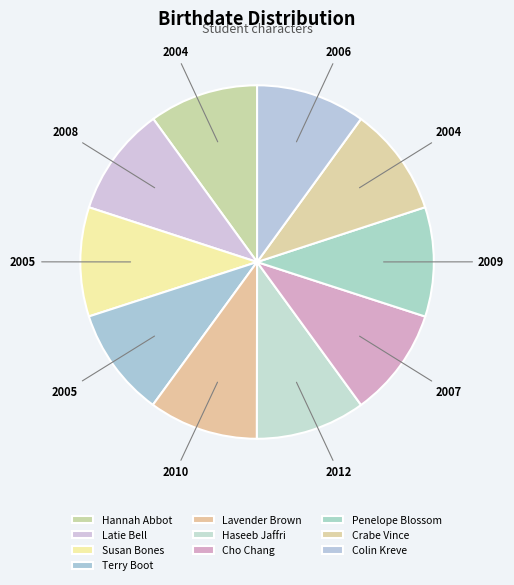

Rank the categories by value from highest to lowest.

Haseeb Jaffri, Lavender Brown, Penelope Blossom, Latie Bell, Cho Chang, Colin Kreve, Susan Bones, Terry Boot, Hannah Abbot, Crabe Vince